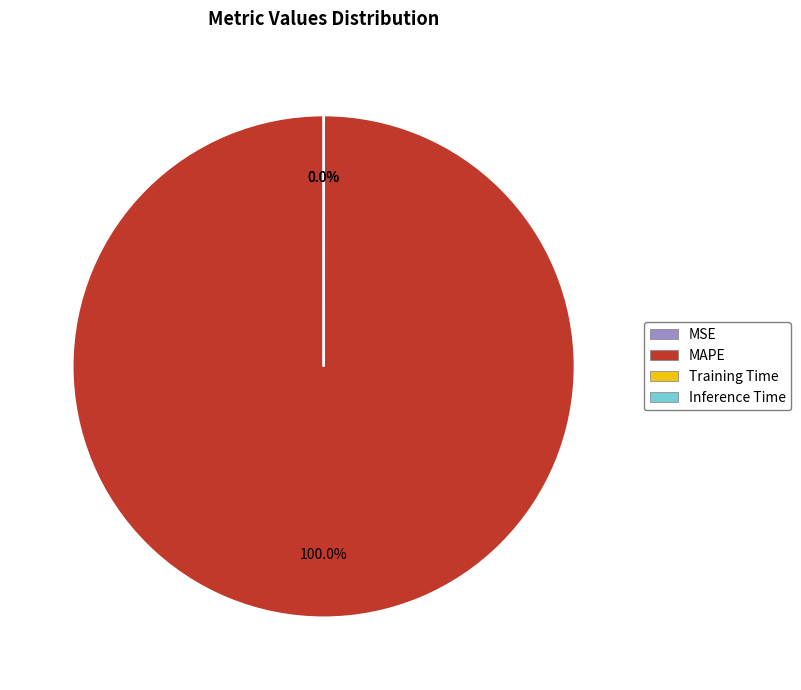

Is it true that MAPE is 100% of the pie?

True